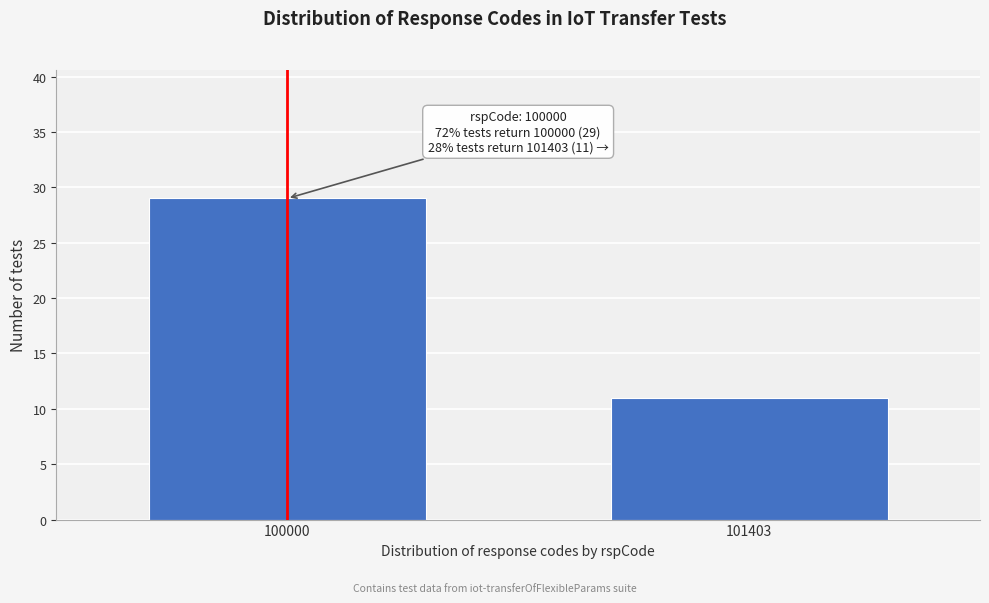

Reading right to left, extract all data points from this chart.

101403=11	100000=29